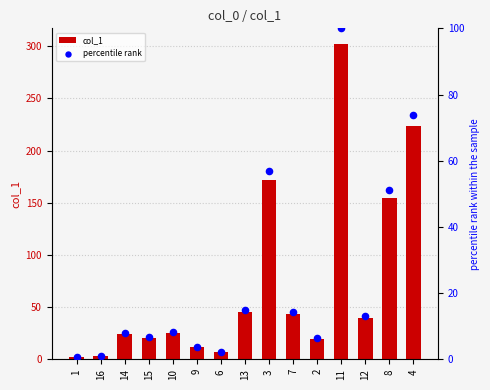

Which series contains the lowest Y value?

percentile rank